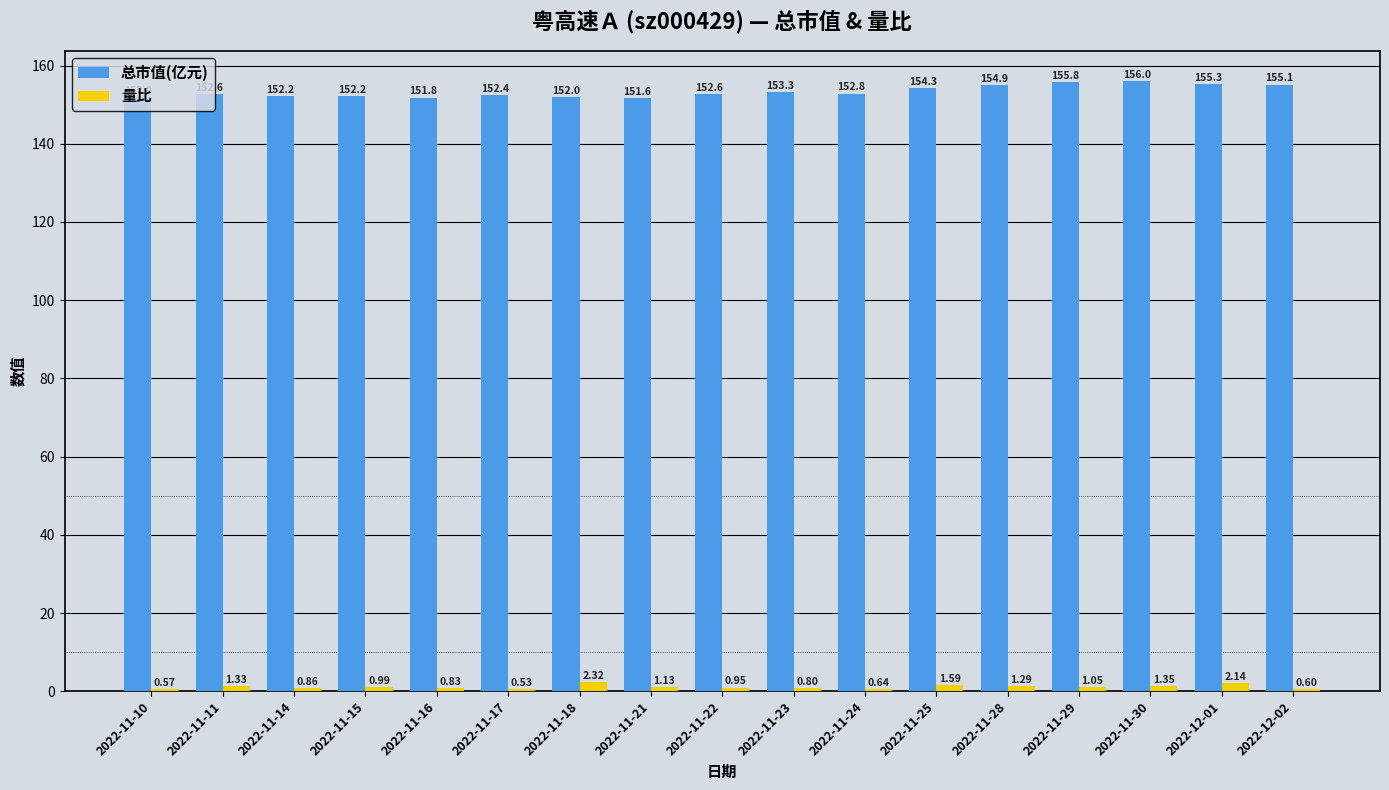

What is the label of the 16th bar from the right?

2022-11-11